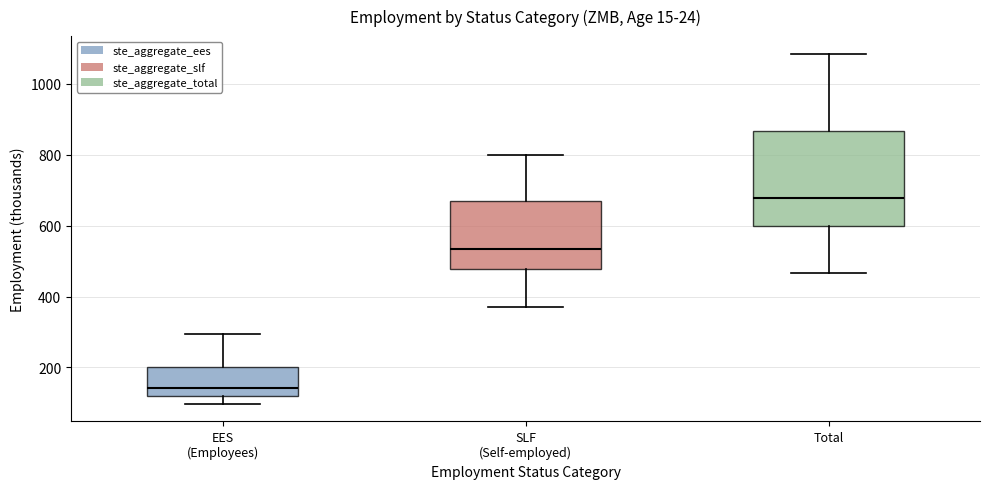

Where is the lower edge of the box for EES (Employees) on the y-axis? The values are not printed on the chart, so give them approximately, as read against the axis.

120